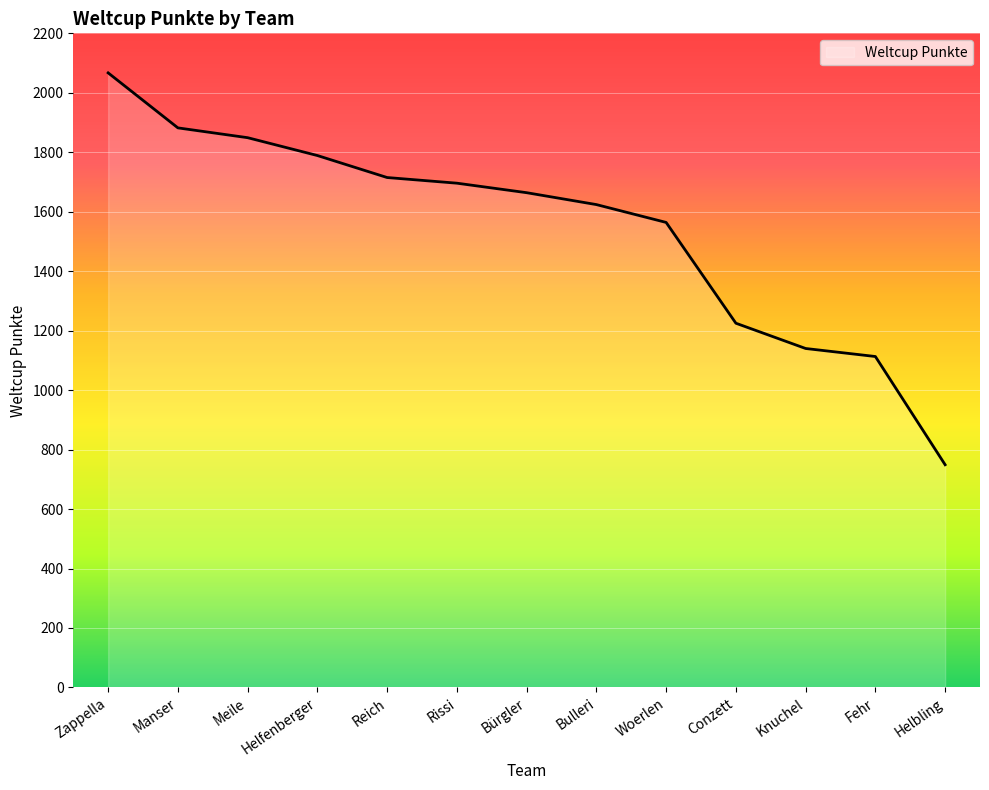

Rank the categories by value from lowest to highest.

Helbling, Fehr, Knuchel, Conzett, Woerlen, Bulleri, Bürgler, Rissi, Reich, Helfenberger, Meile, Manser, Zappella